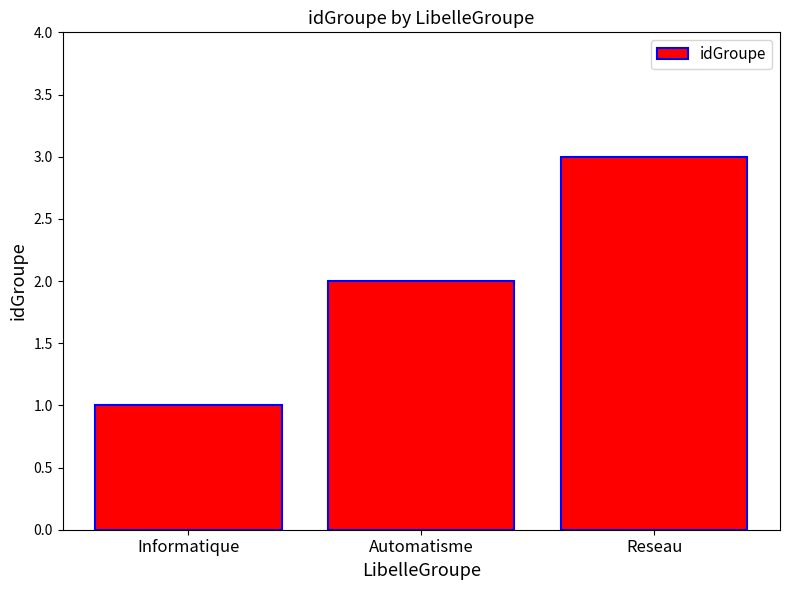

What is the difference between the values at Informatique and Automatisme?

1